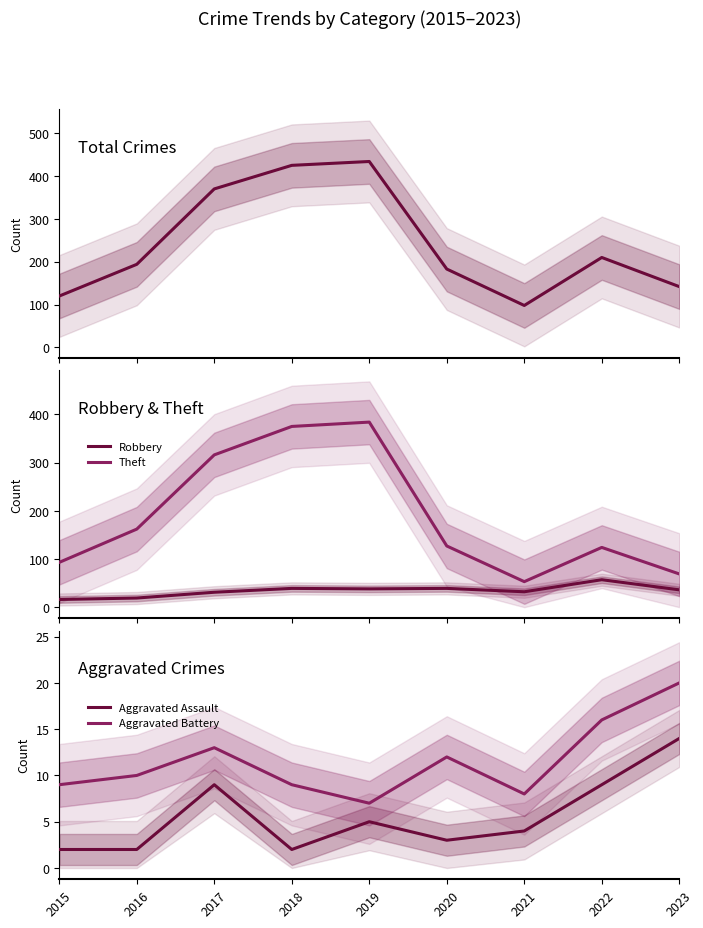

True or false: Aggravated Battery and Aggravated Assault intersect in this chart.

False